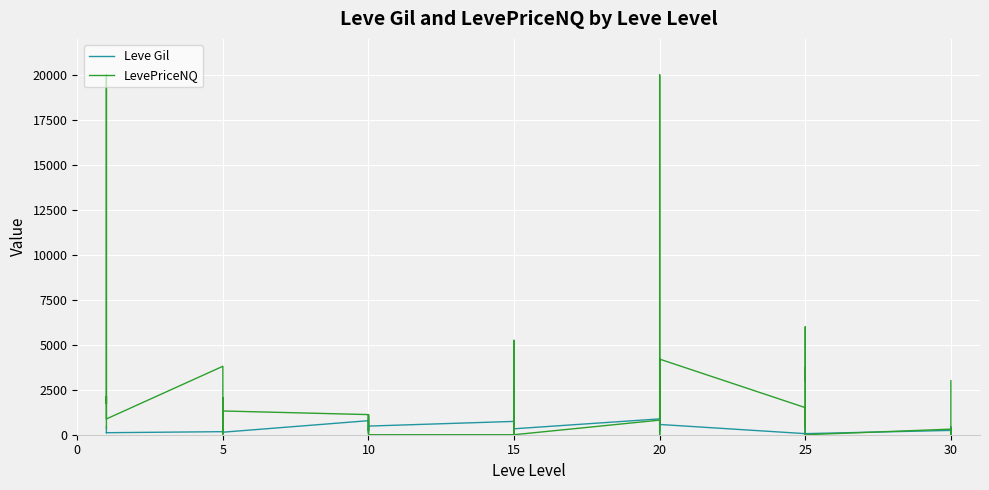

Is this an area chart (filled region under the line)?

No